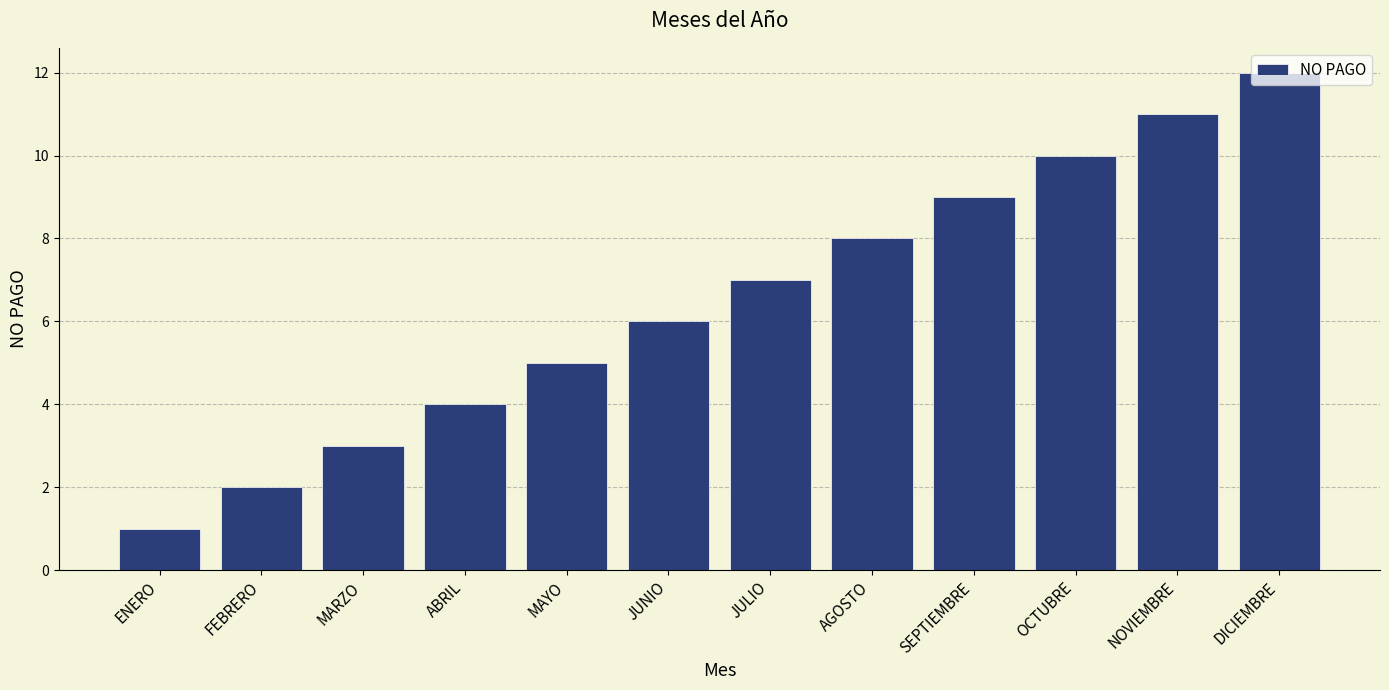

How many bars are there in total?

12